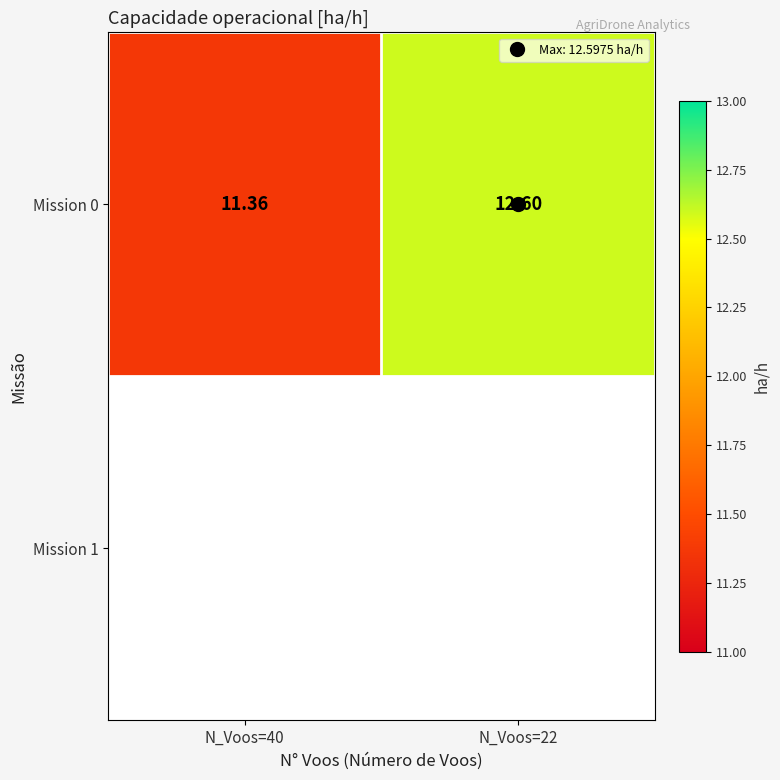

Which has a higher value, N_Voos=22 or N_Voos=40?

N_Voos=22